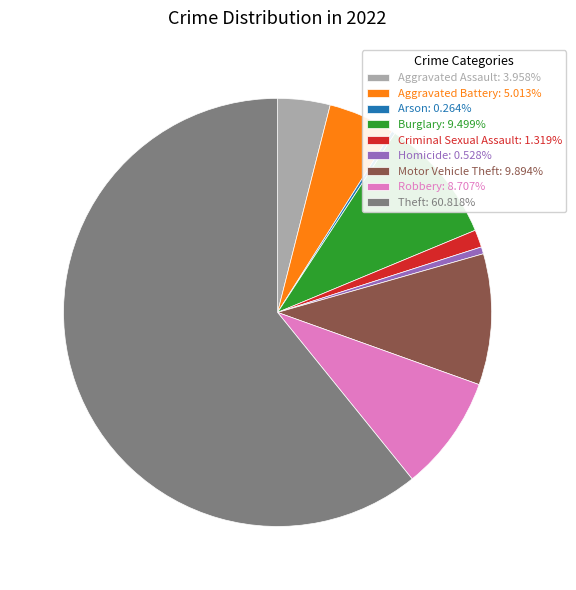

Is there any slice that represents more than half of the pie?

Yes